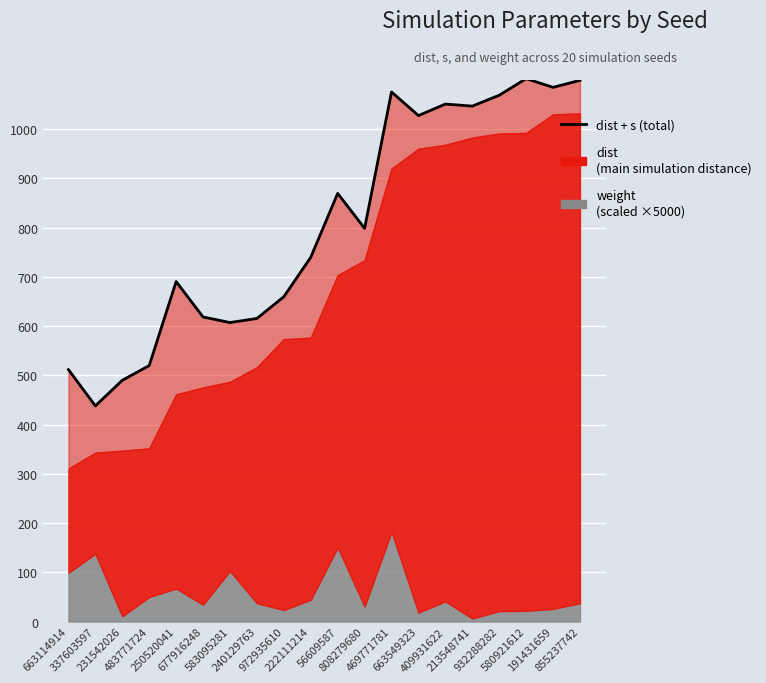

What is the difference between the second highest and second lowest values?

609.2